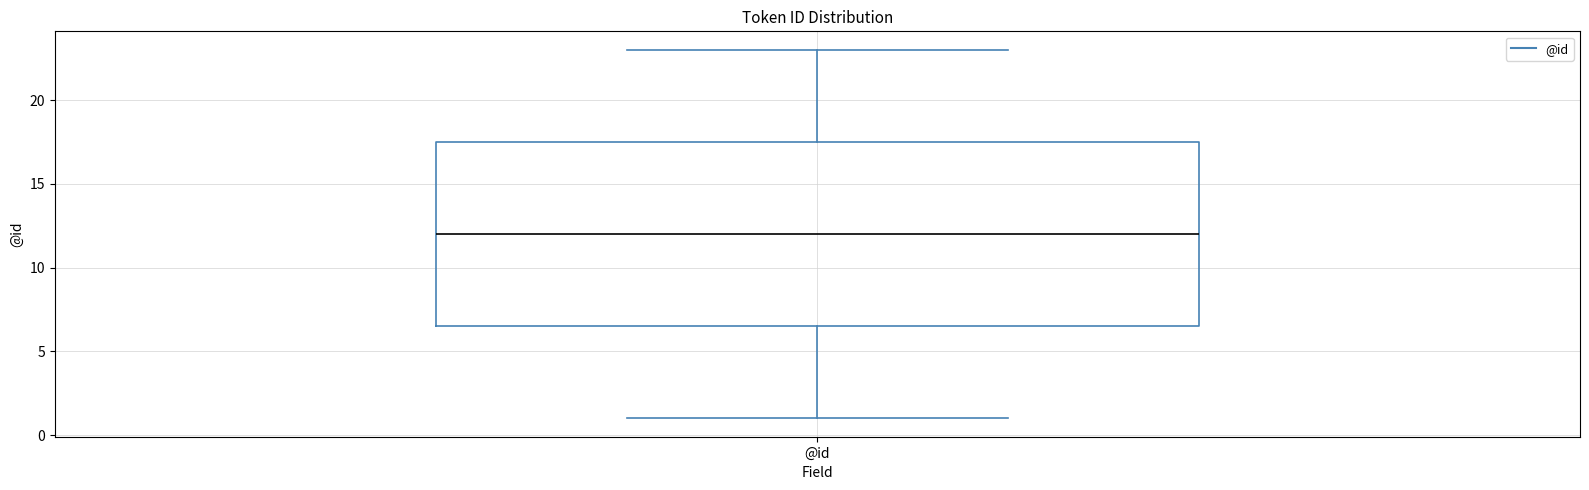

Read this box plot against the y-axis: the position of the median line, the range covered by the box, and the ends of both whiskers. The values are not printed on the chart, so give them approximately, as read against the axis.

median 12.0, box 6.5 to 17.5, whiskers 1.0 to 23.0